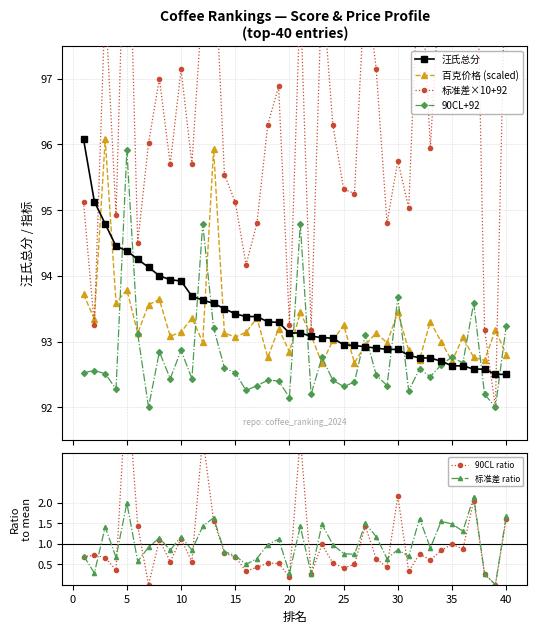

True or false: 标准差 ratio has a value of 0.3 at 20.

True